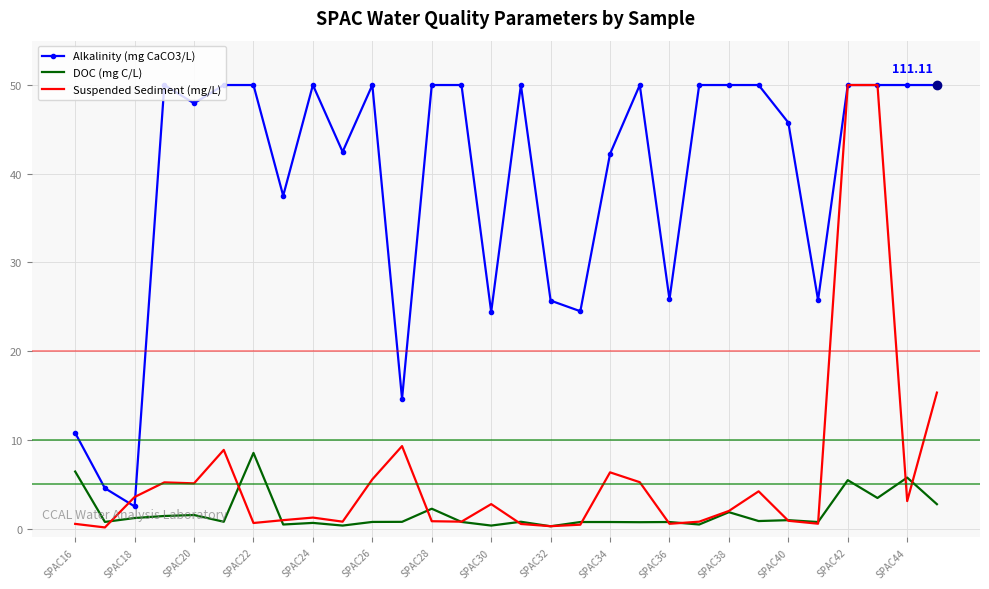

How many categories are shown in the chart?

30